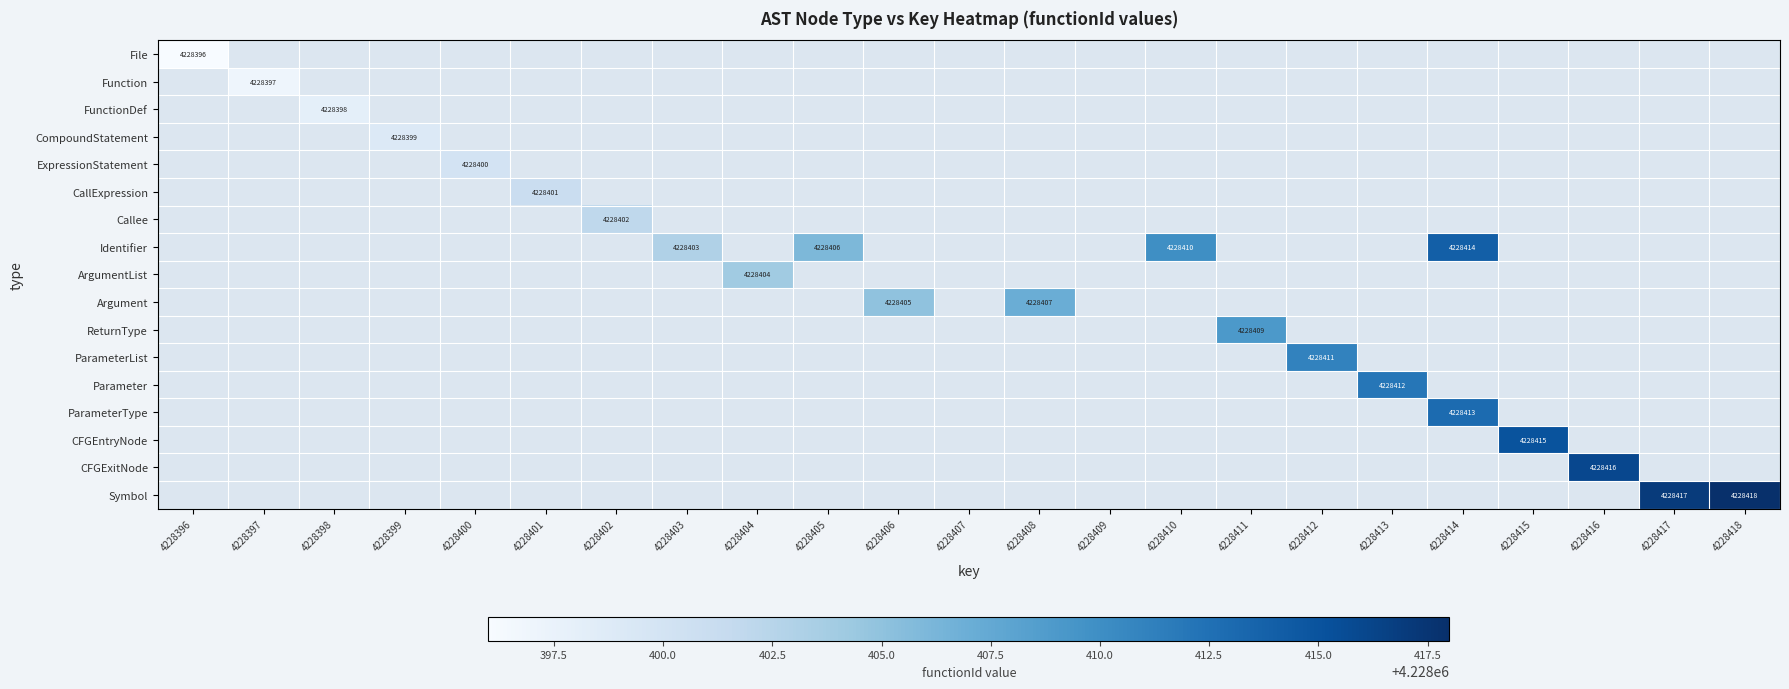

List the series in order of their overall mean, lowest first.

File, Function, FunctionDef, CompoundStatement, ExpressionStatement, CallExpression, Callee, Identifier, ArgumentList, Argument, ReturnType, ParameterList, Parameter, ParameterType, CFGEntryNode, CFGExitNode, Symbol